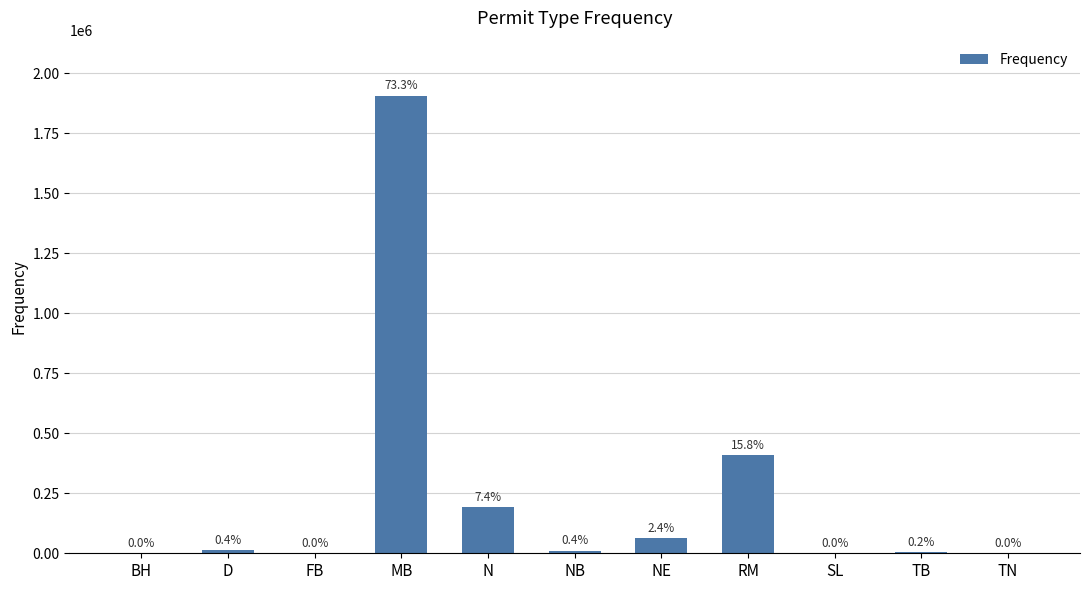

Which category has the highest value across all series?

MB